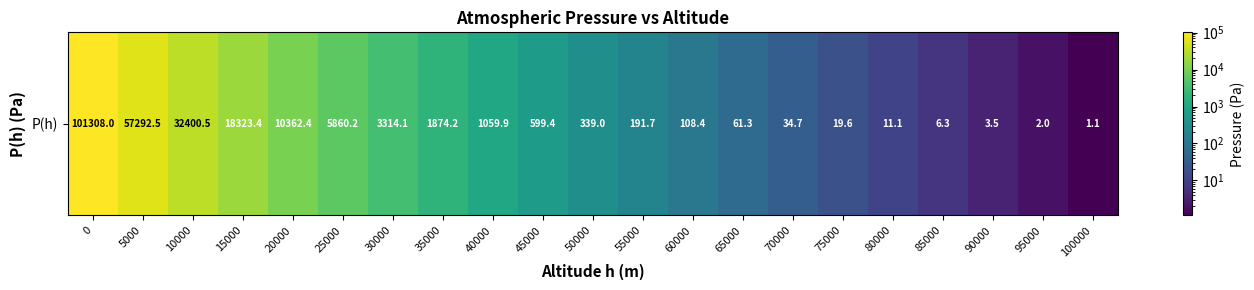

What is the greatest value displayed?

101308.0